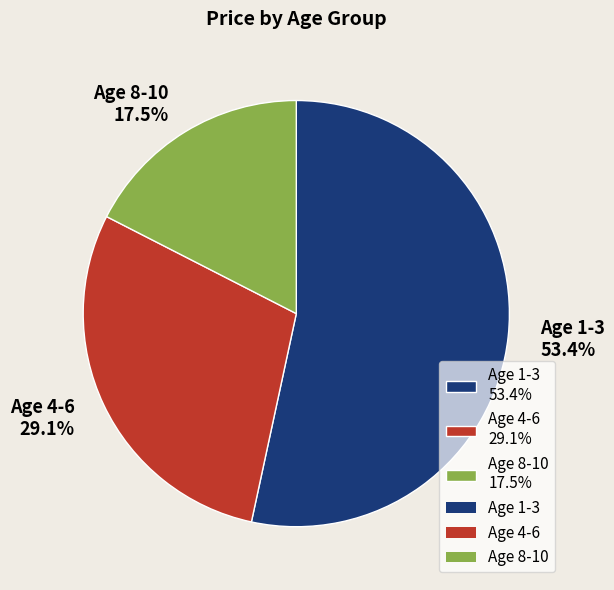

Which slice is the smallest?

Age 8-10 17.5%